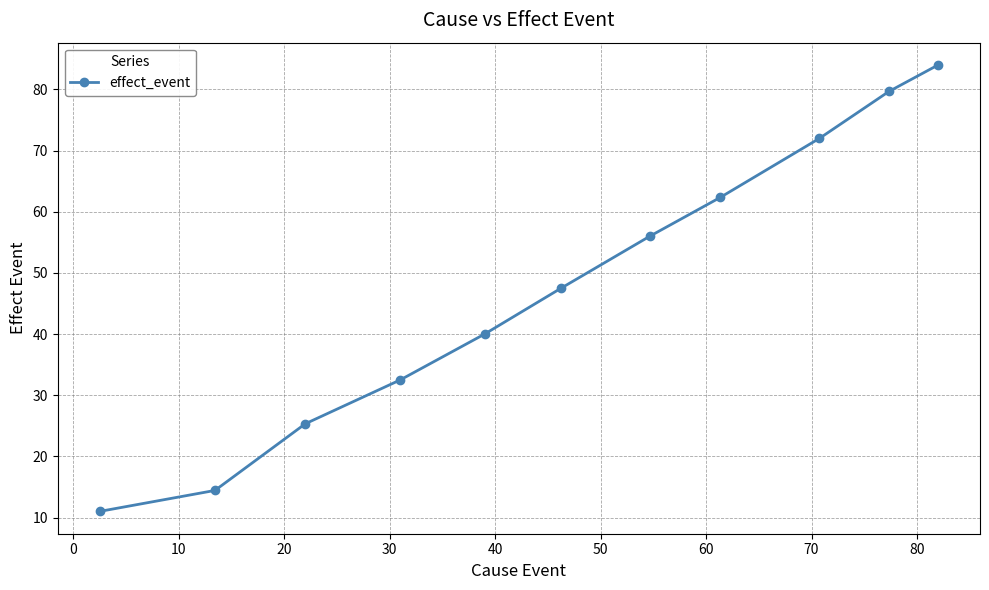

What is the value of the 3rd point from the left?

25.3